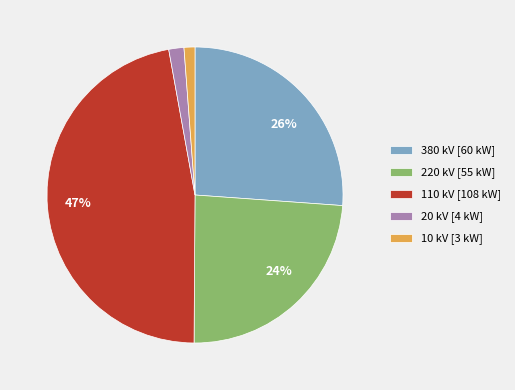

To the nearest percent, what is the average slice percentage?

20%